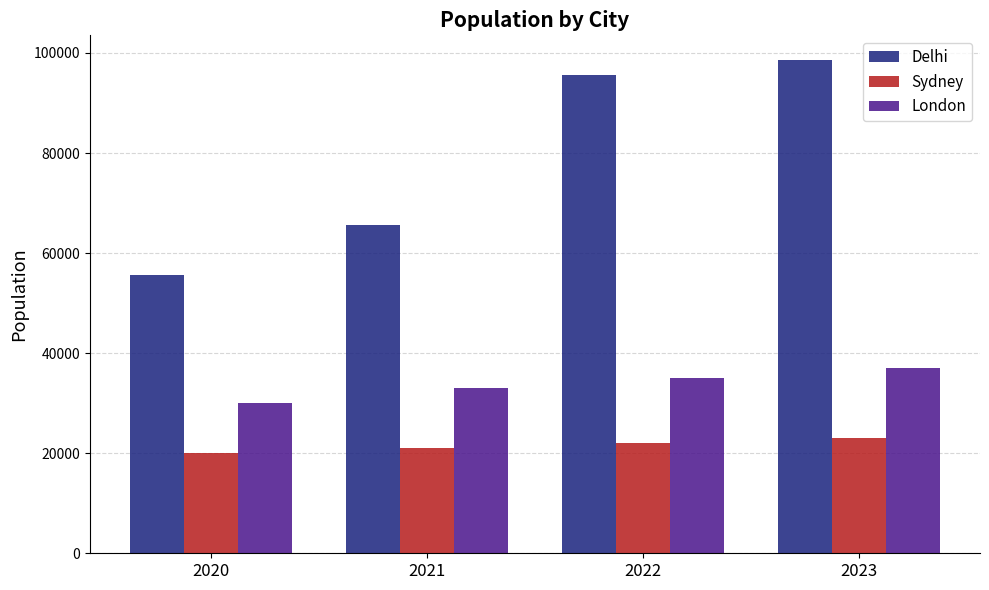

What is the difference between the maximum and minimum values in the Delhi series?

43000